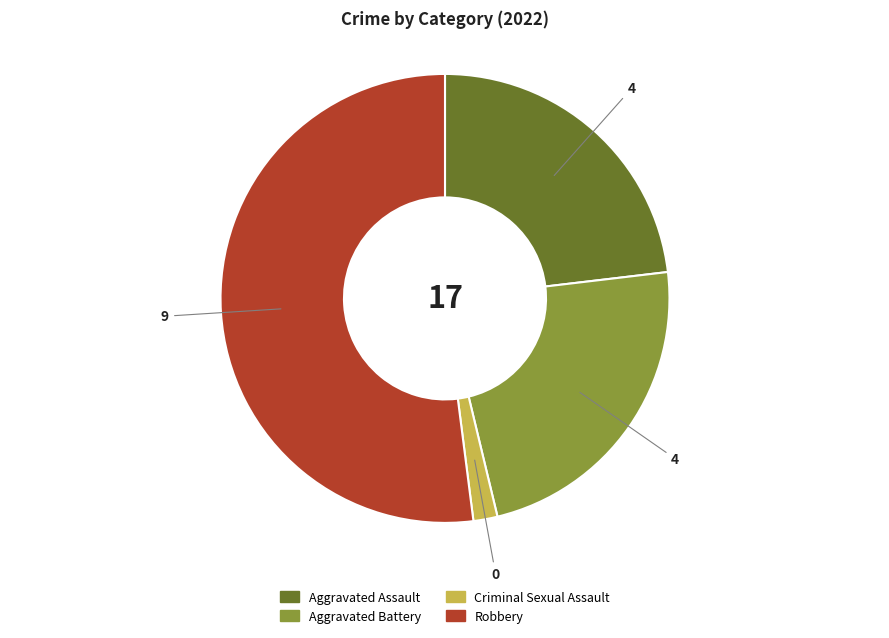

Combined, do Aggravated Assault and Criminal Sexual Assault account for over 50%?

No